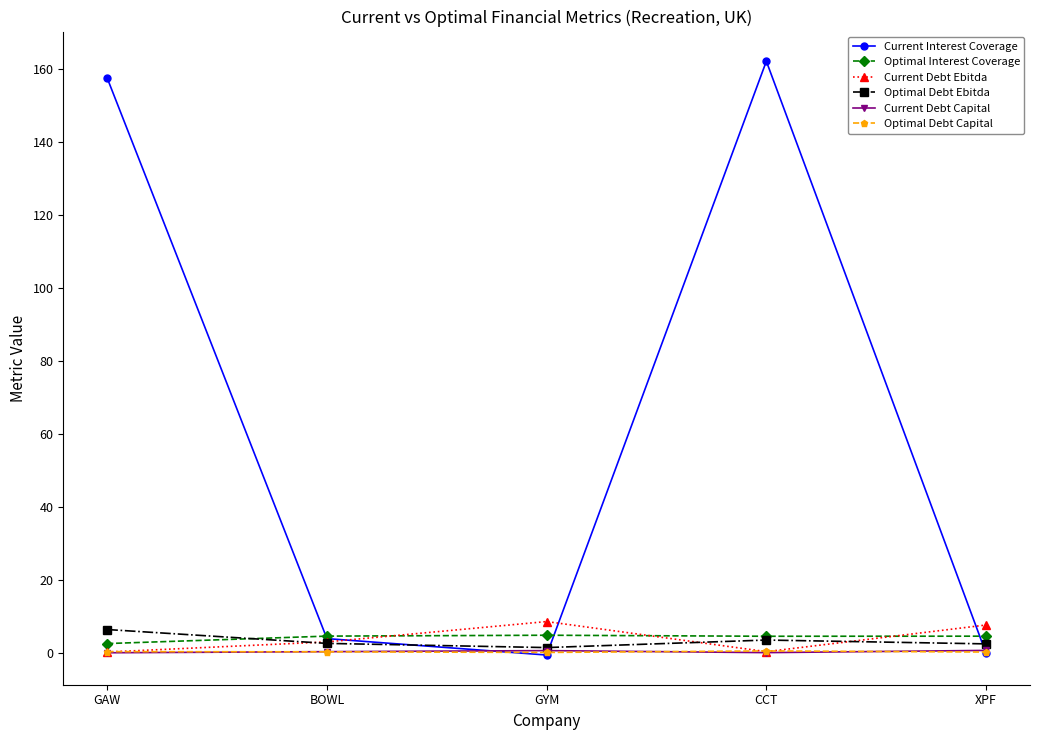

The value of Optimal Interest Coverage at BOWL is 4.6. True or false?

True